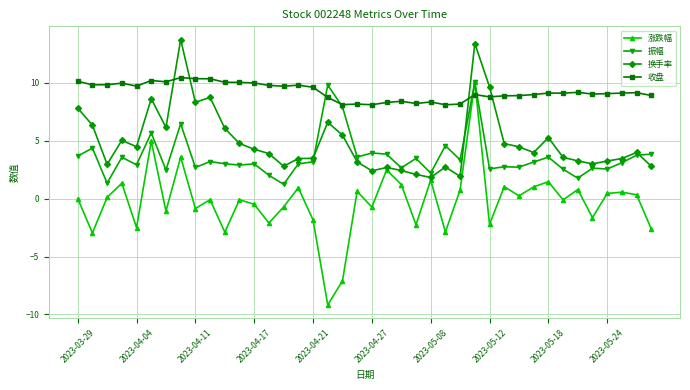

What is the value of the 换手率 point at the 30th from the left?

4.7